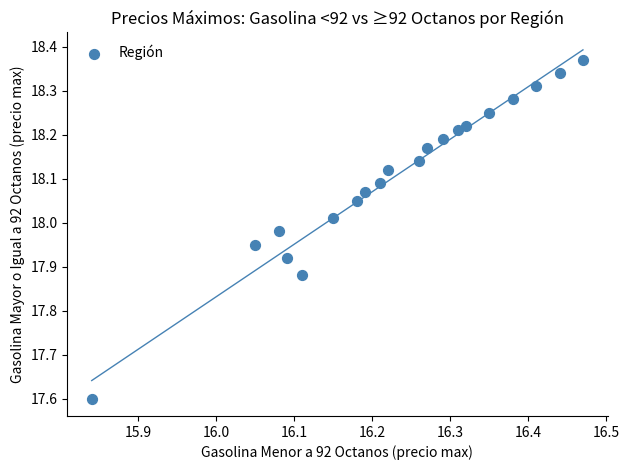

What is the range of X values (max minus min)?

0.6